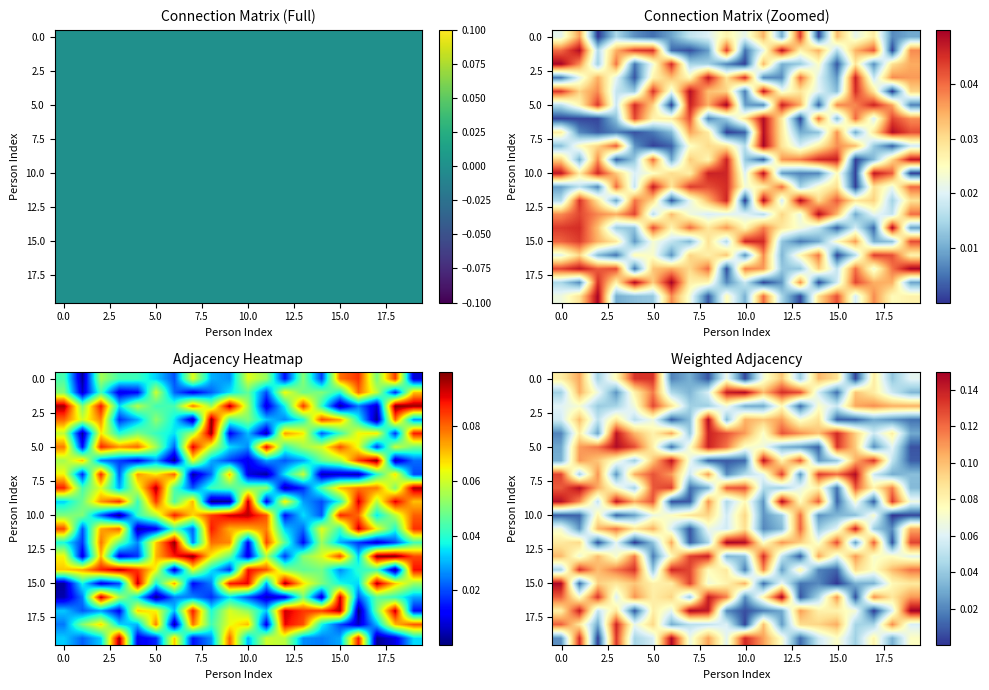

At how many categories does at least one series exceed 0?

20